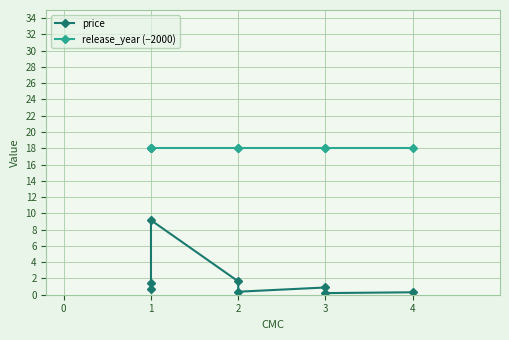

Reading left to right, transcribe all the data shown in this chart.

price: 0.7	1.4	9.2	1.6	0.4	0.9	0.2	0.3
release_year (−2000): 18.0	18.0	18.0	18.0	18.0	18.0	18.0	18.0